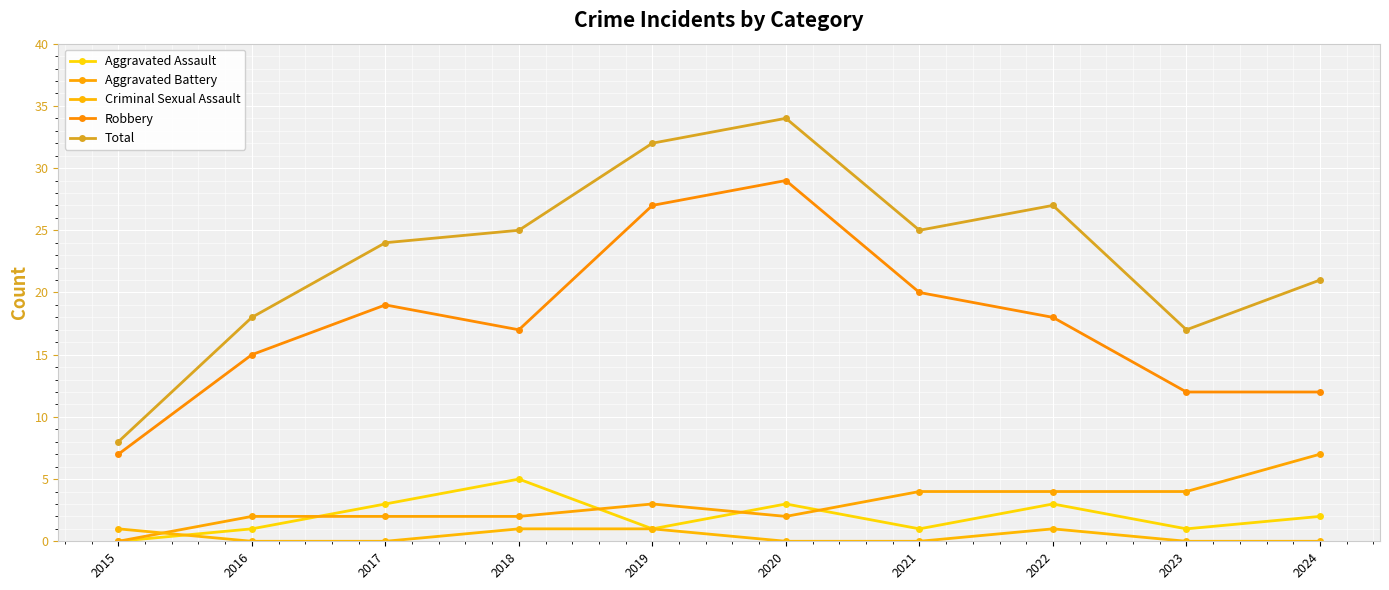

Is this an area chart (filled region under the line)?

No